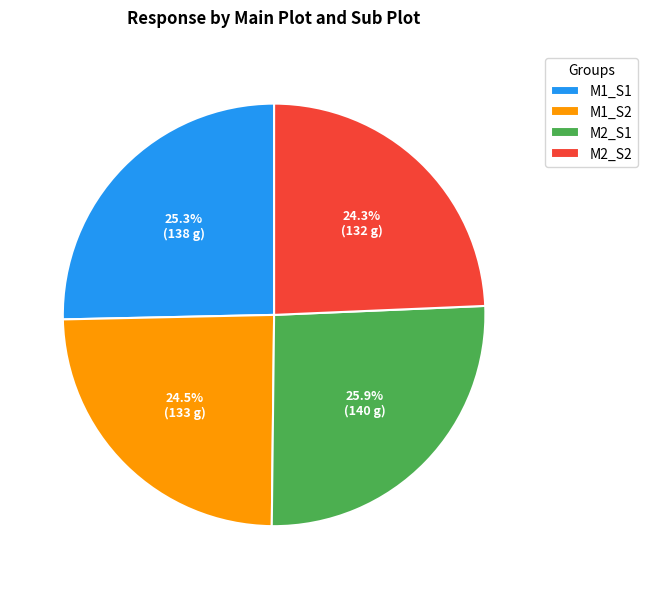

Which slice is the largest?

M2_S1